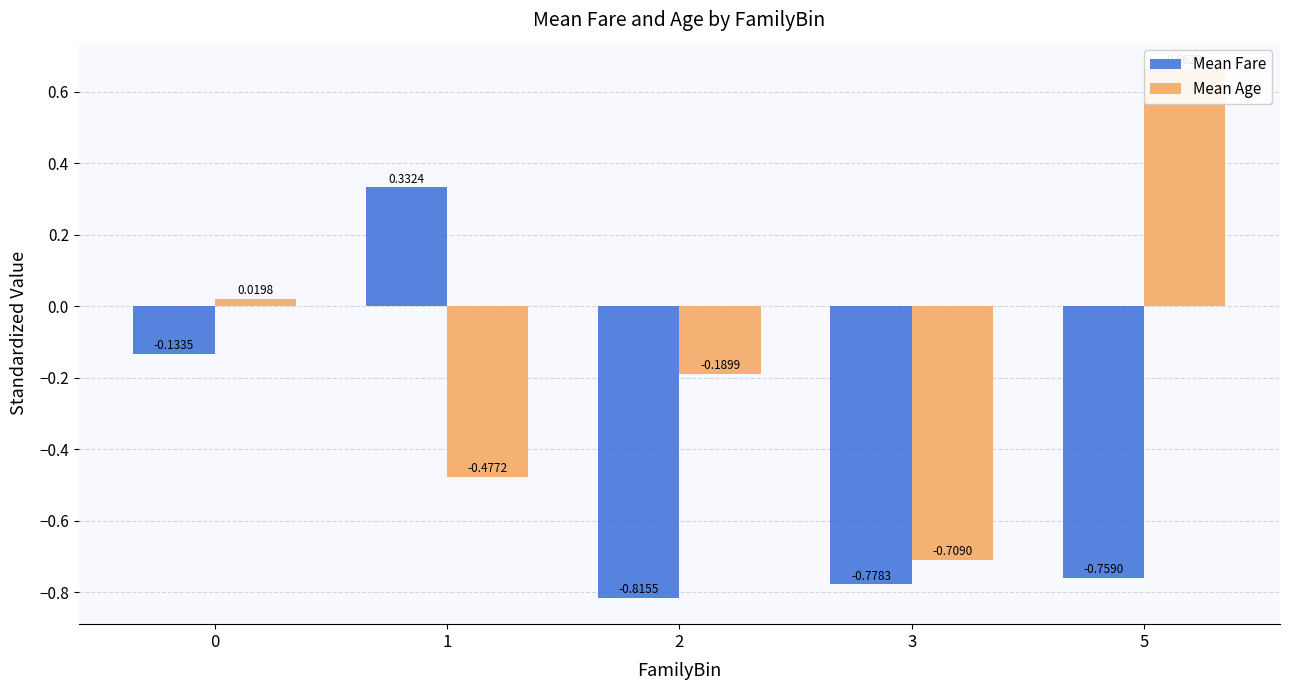

Rank the series at 1 from highest to lowest value.

Mean Fare, Mean Age